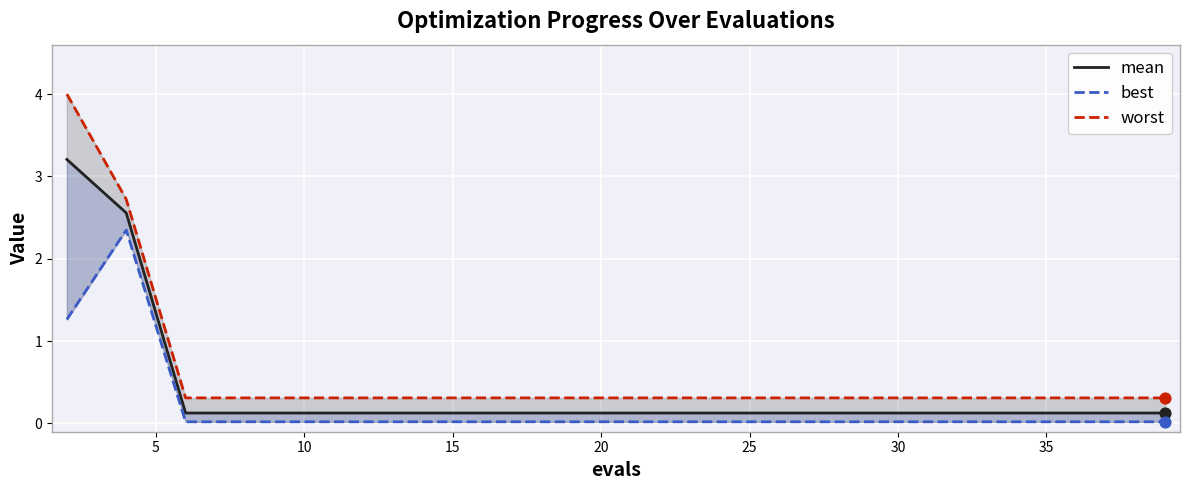

At how many categories does at least one series exceed 0?

20